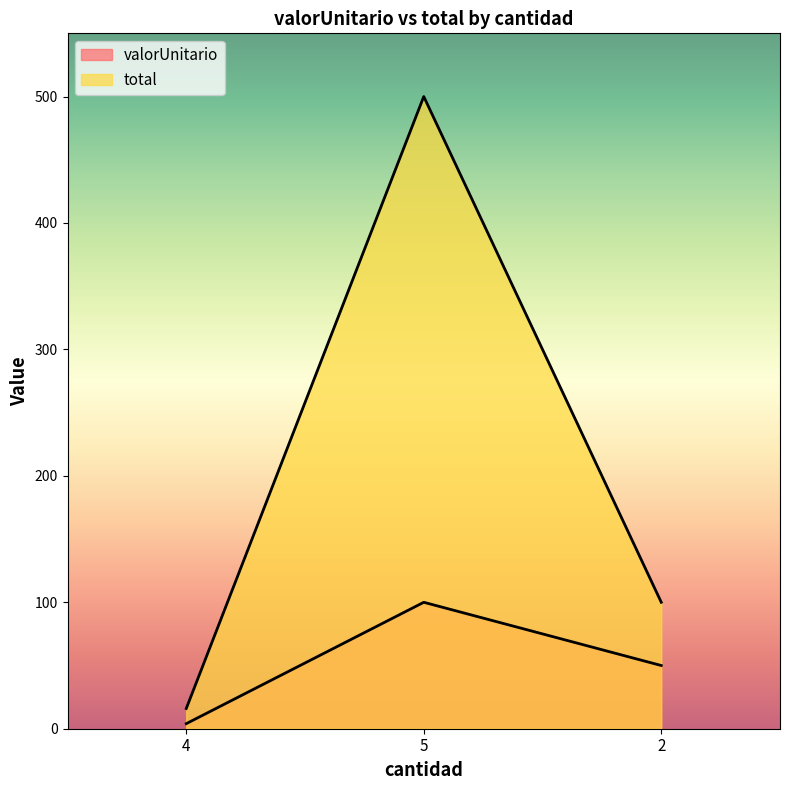

What is the total value across all series at 2?

150